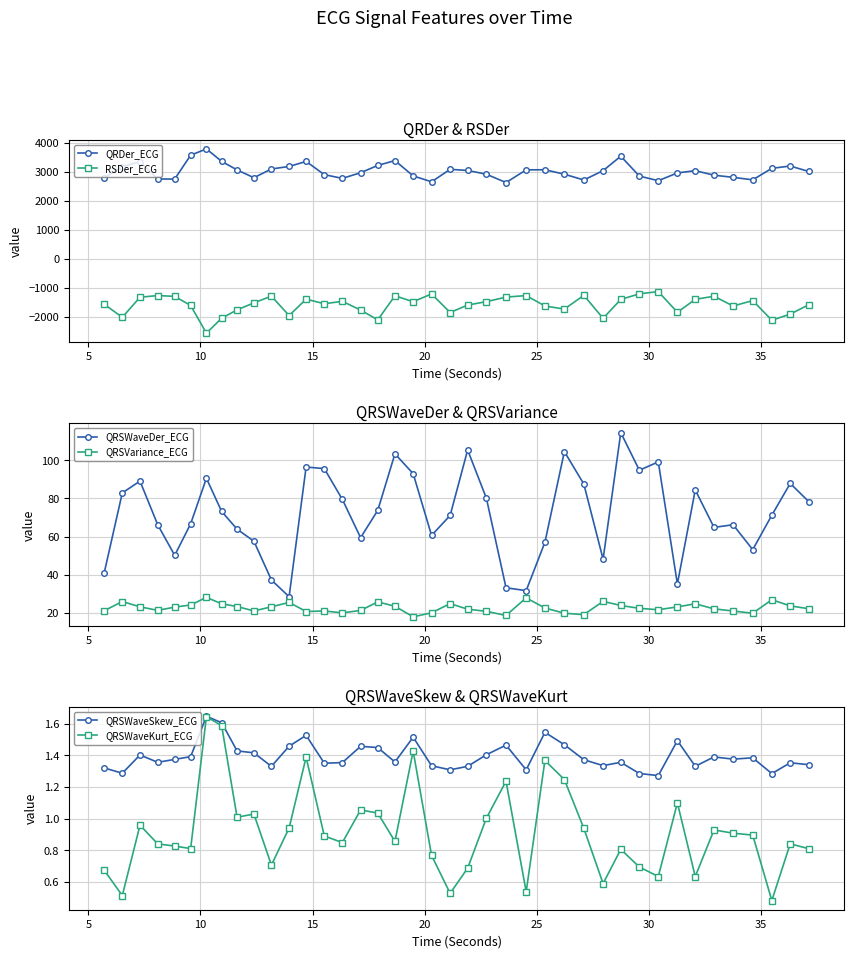

How many lines are shown in the chart?

6